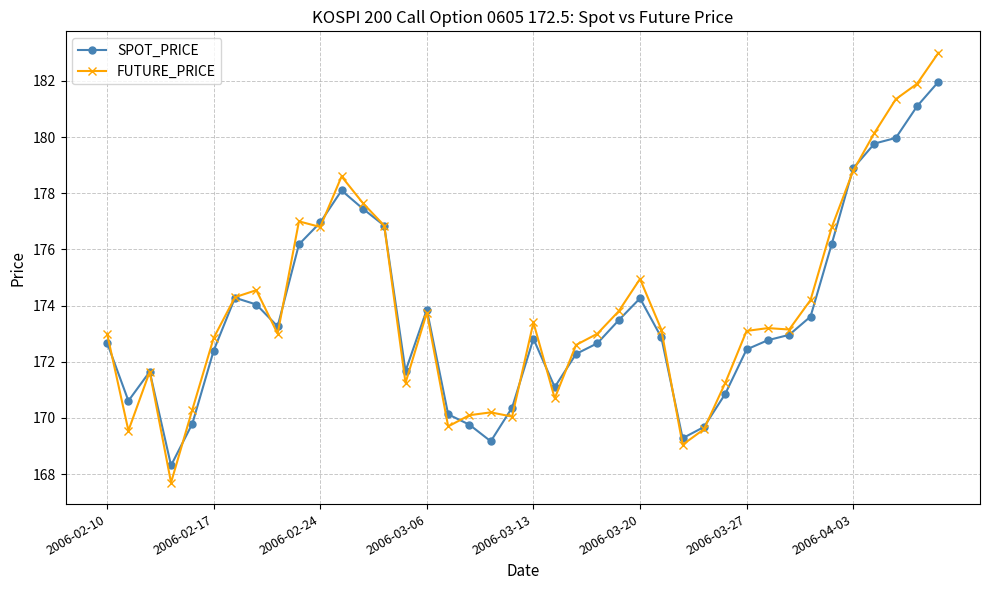

List the series in order of their overall mean, lowest first.

SPOT_PRICE, FUTURE_PRICE